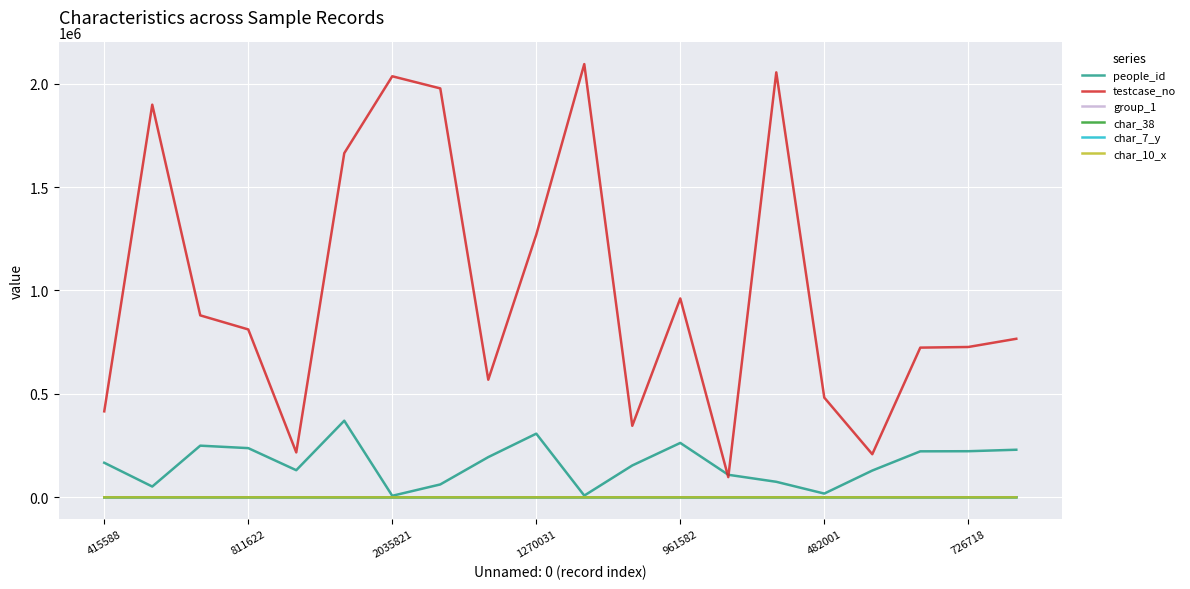

Is this an area chart (filled region under the line)?

No